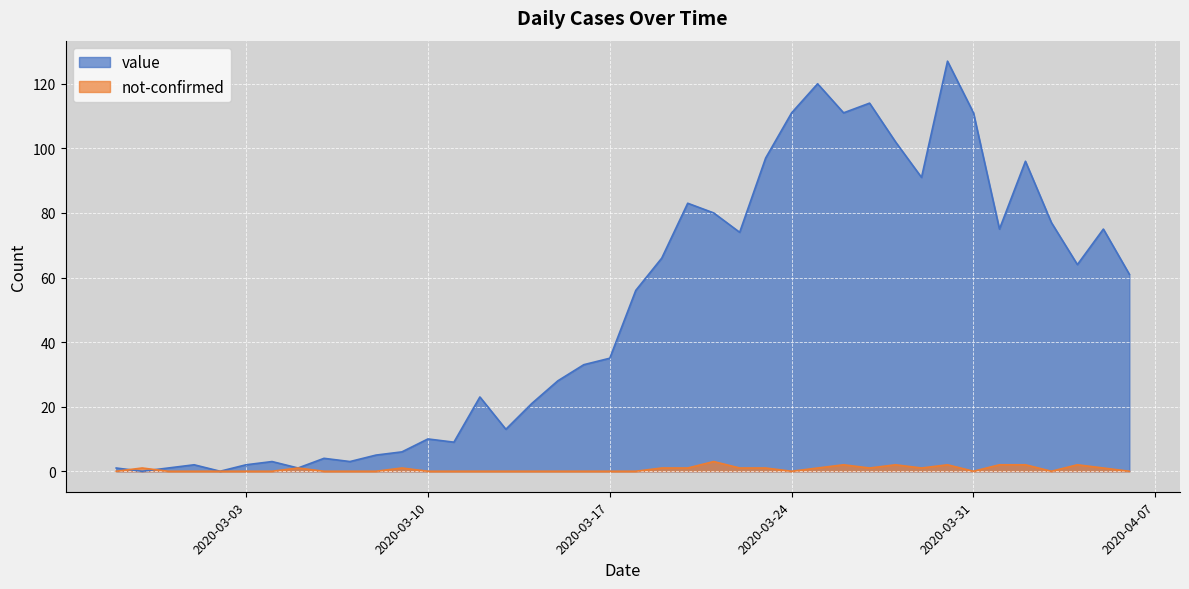

True or false: not-confirmed has more than 1 points higher than both neighbors.

True